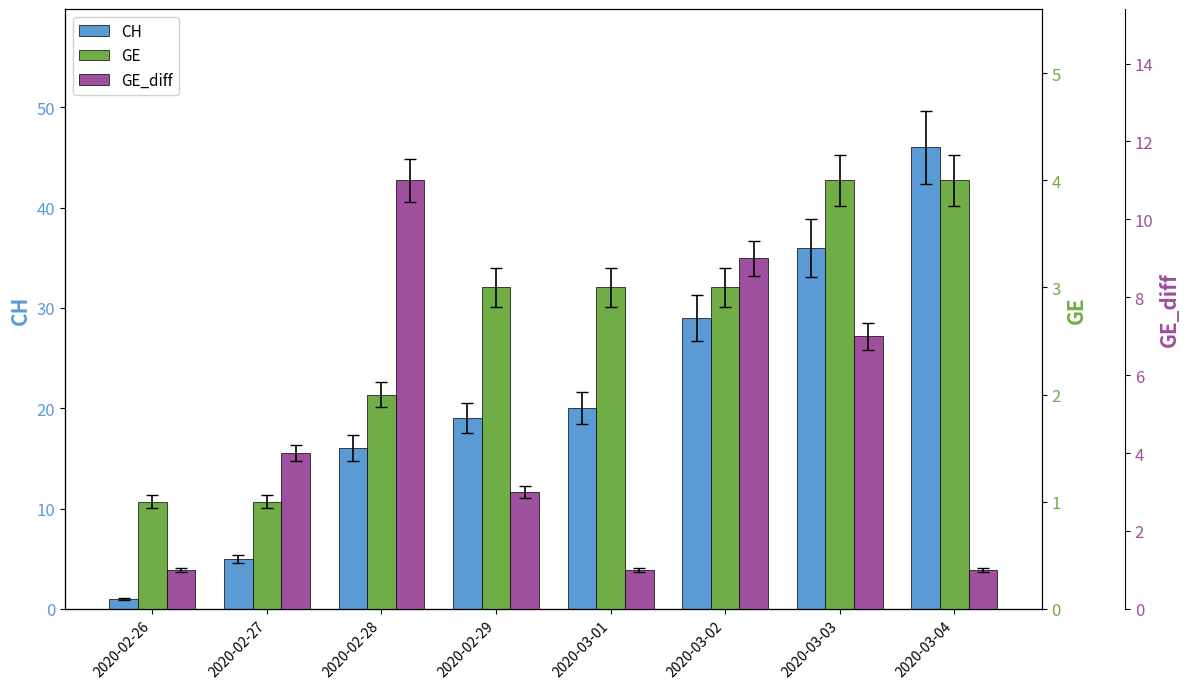

Rank the series by their maximum value, from lowest to highest.

GE, GE_diff, CH